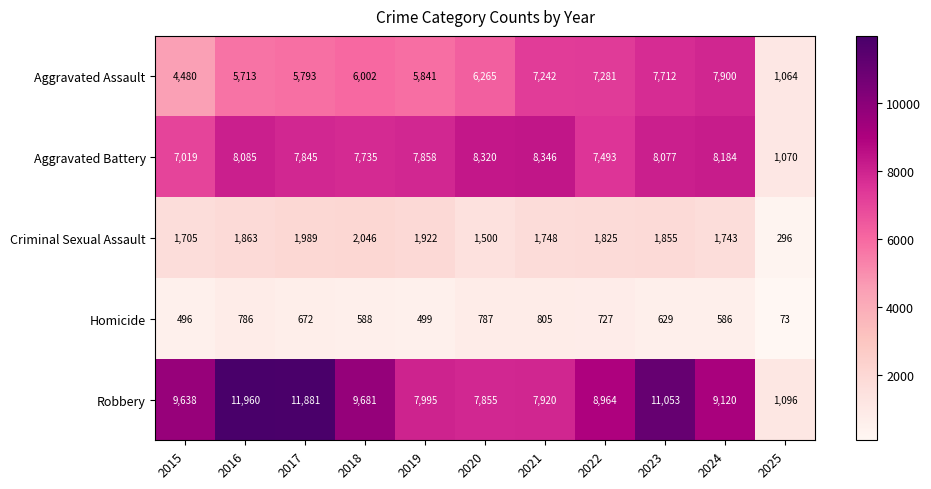

Which category has the lowest value across all series?

2025